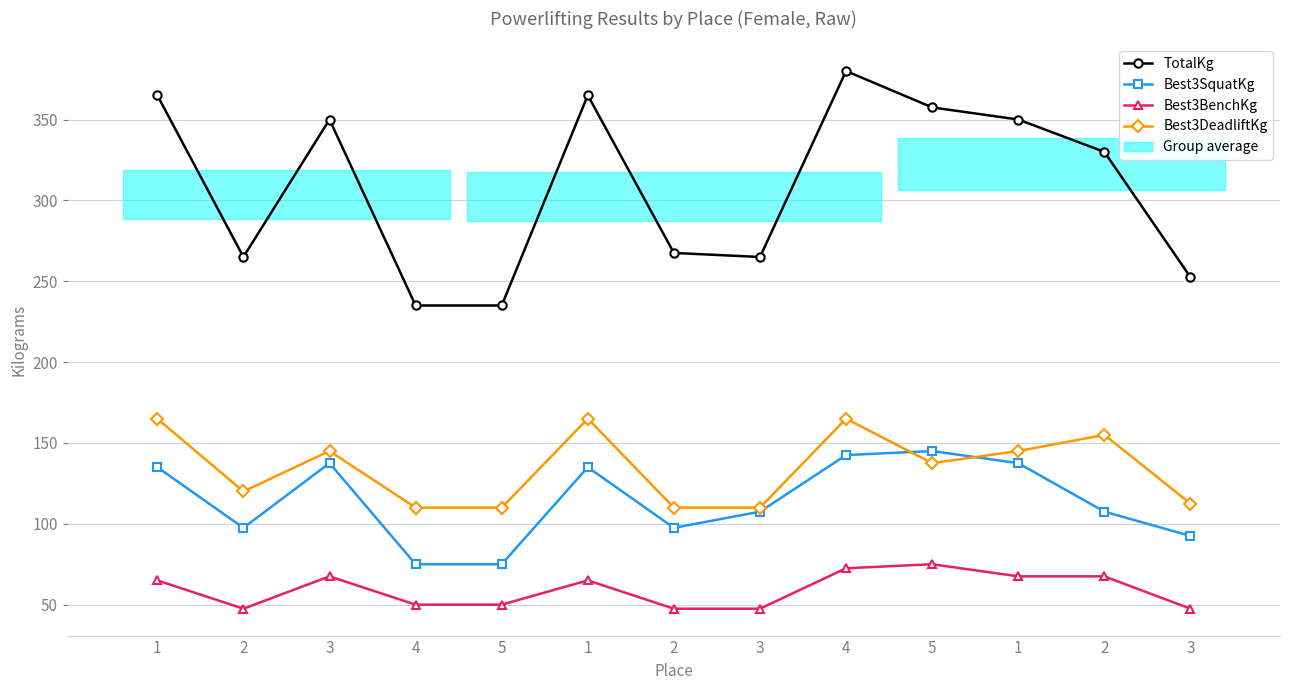

What is the label of the 7th point from the right?

2